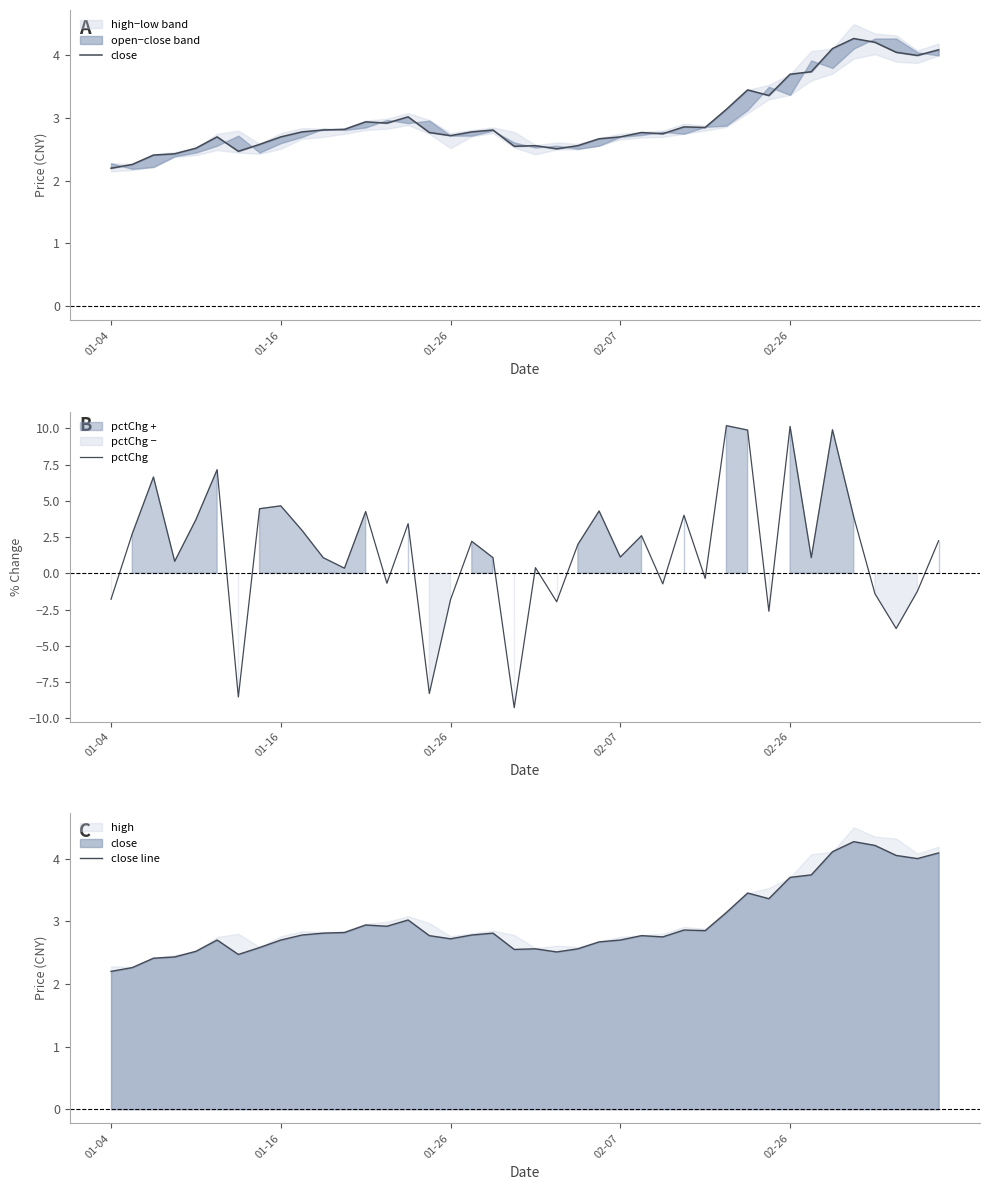

List the series in order of their peak value, highest first.

pctChg, close, close line